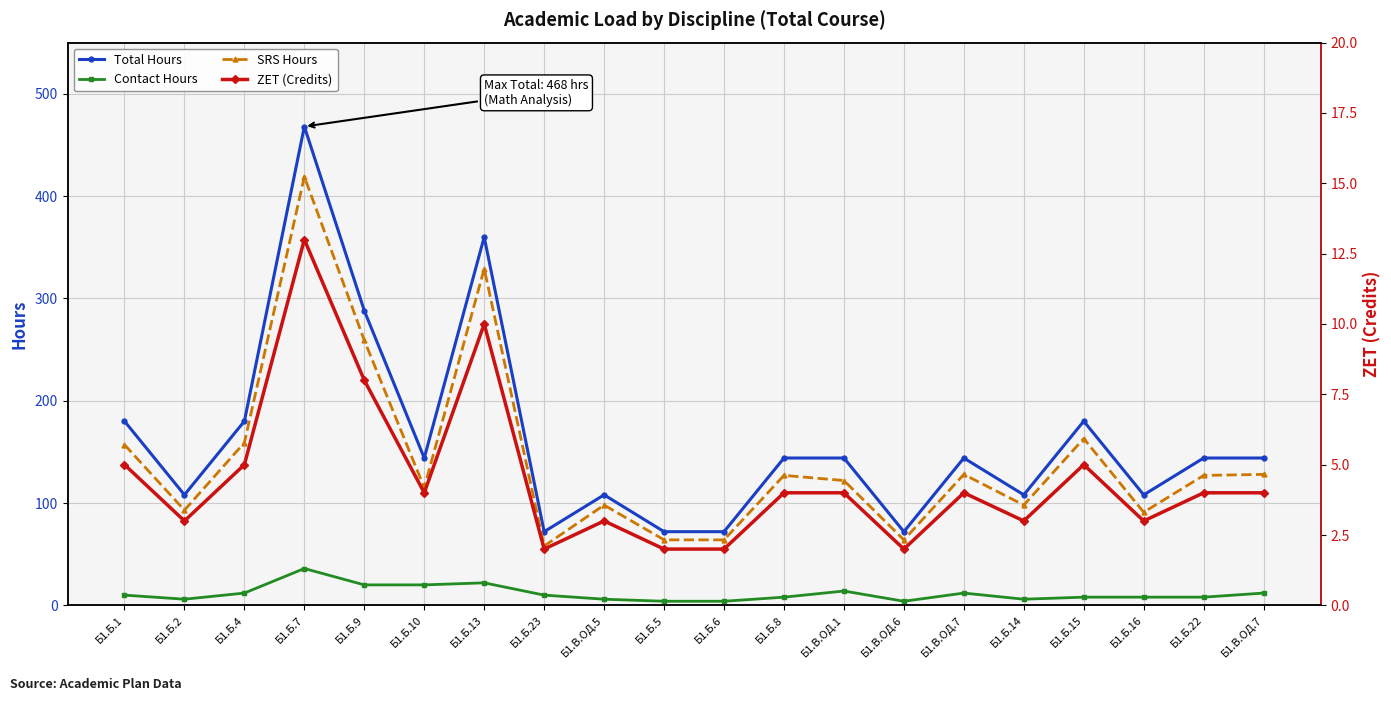

True or false: Total Hours and Contact Hours intersect in this chart.

False